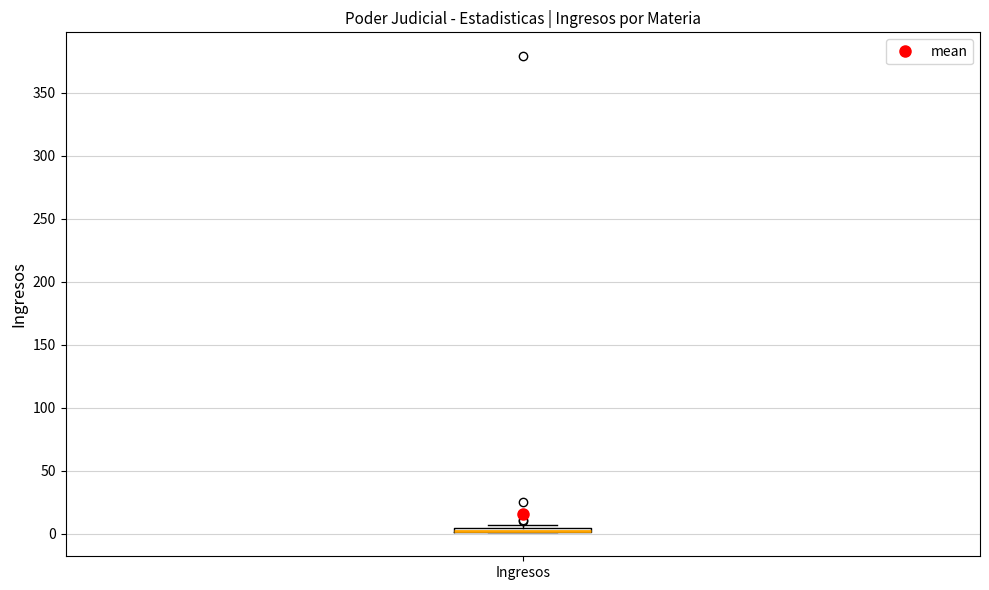

Where is the lower edge of the box for Ingresos on the y-axis? The values are not printed on the chart, so give them approximately, as read against the axis.

0